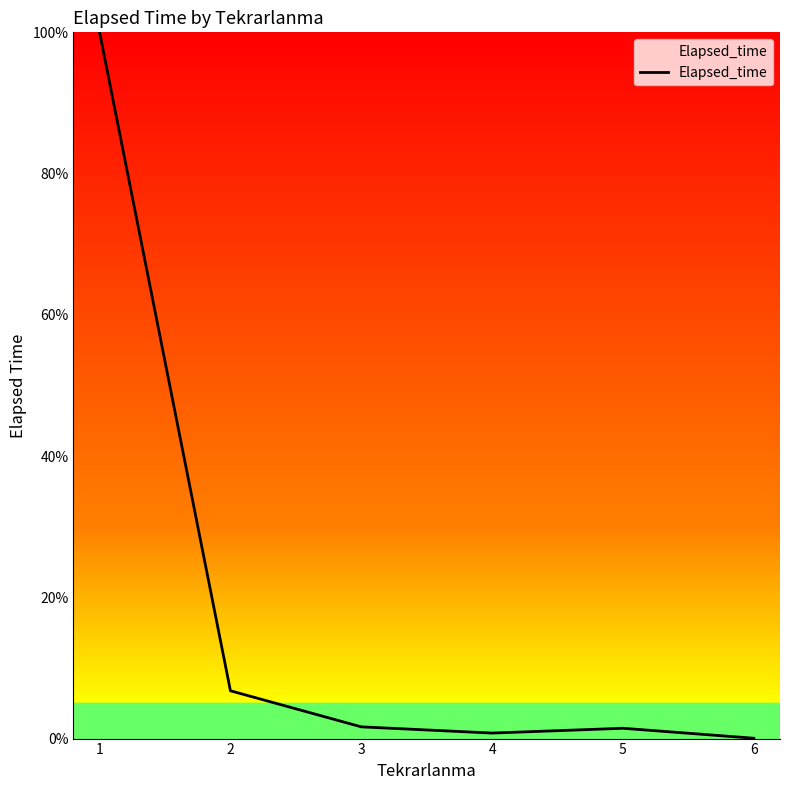

What is the smallest value displayed?

0.1